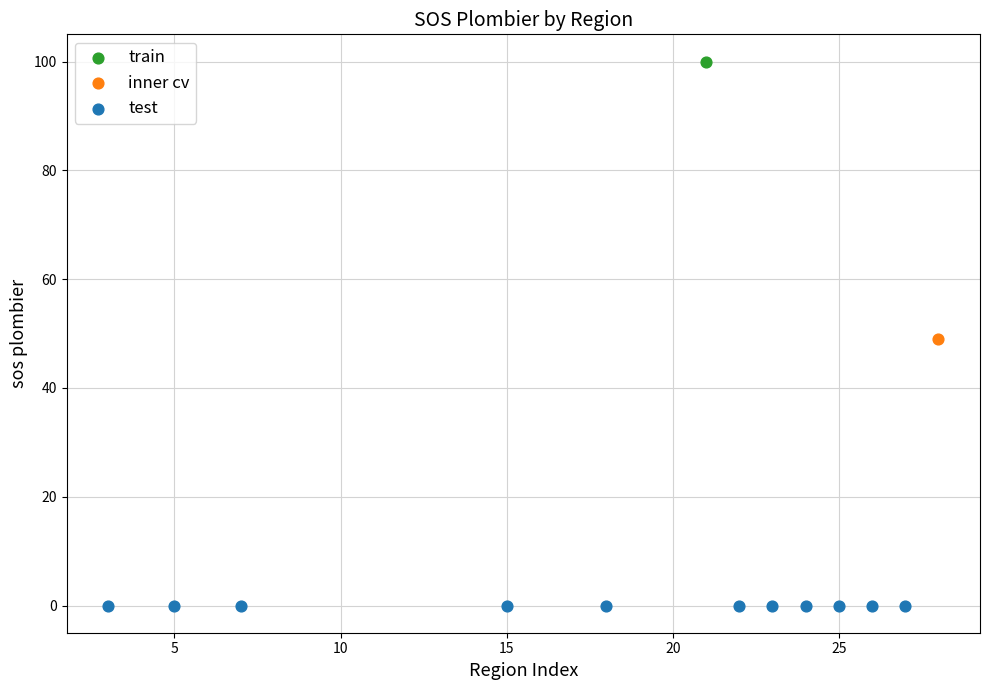

What are all the series names shown in the legend?

train, inner cv, test